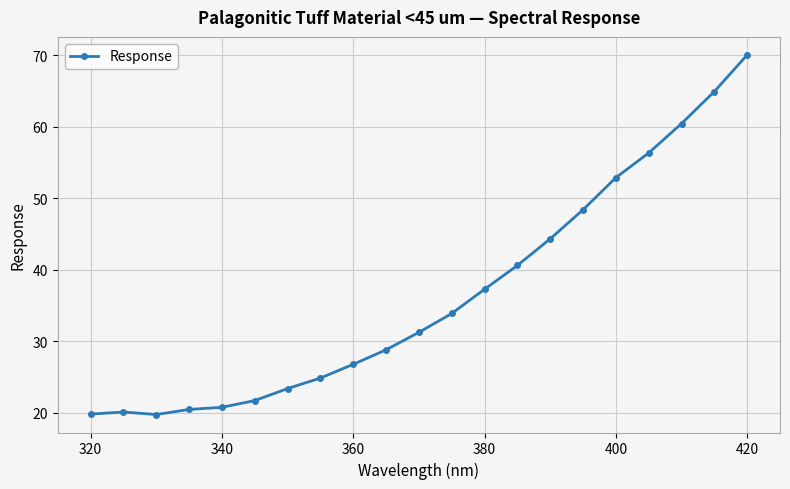

What is the average value?

36.5